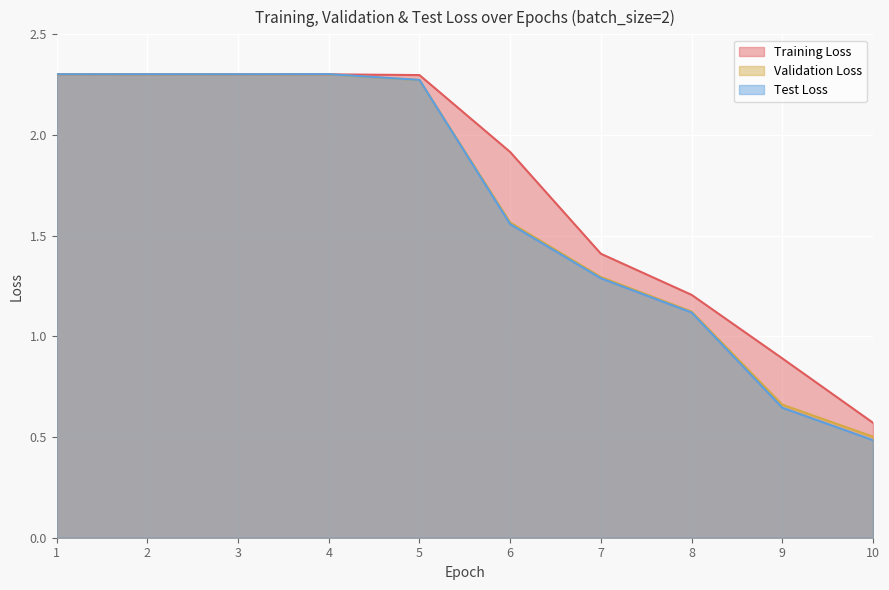

How many lines are shown in the chart?

3